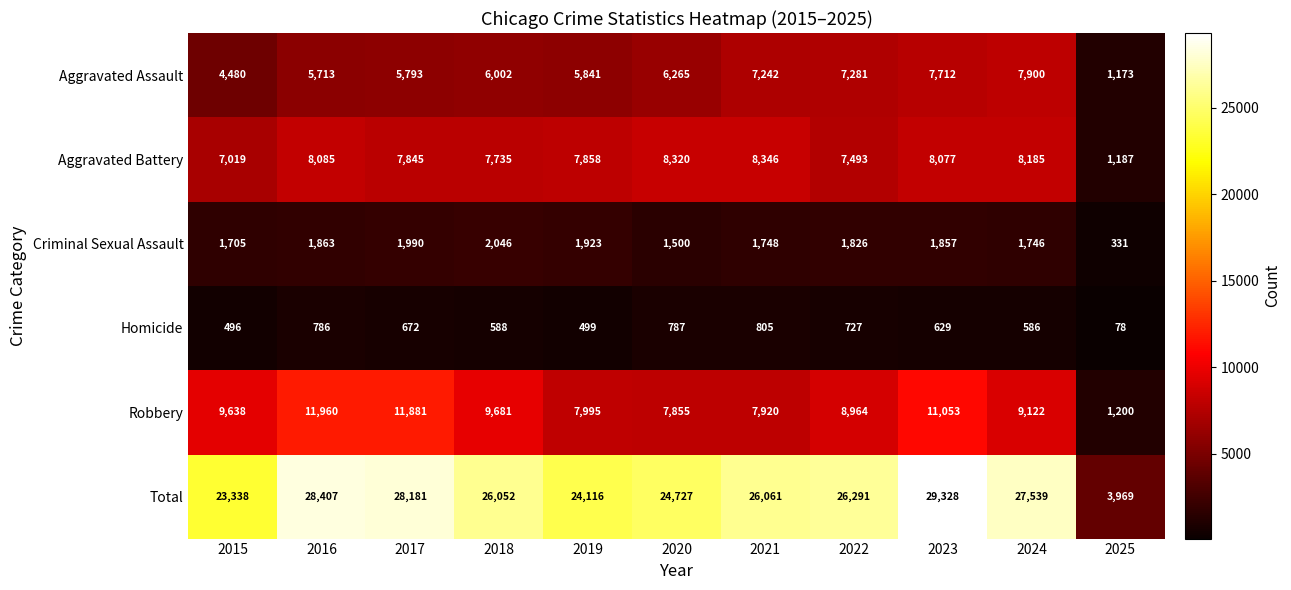

What is the approximate value of Homicide at 2017, to the nearest 10?

670